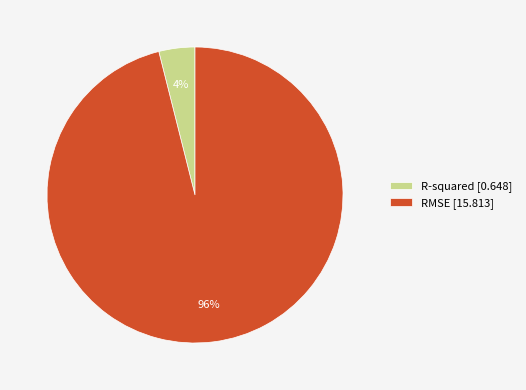

To the nearest percent, what is the difference between the largest and smallest slice percentages?

92%